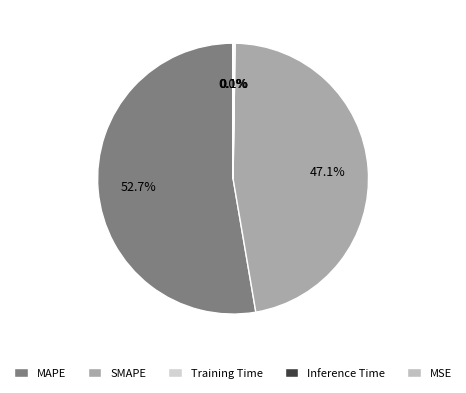

The MSE slice represents 1% of the pie. True or false?

False